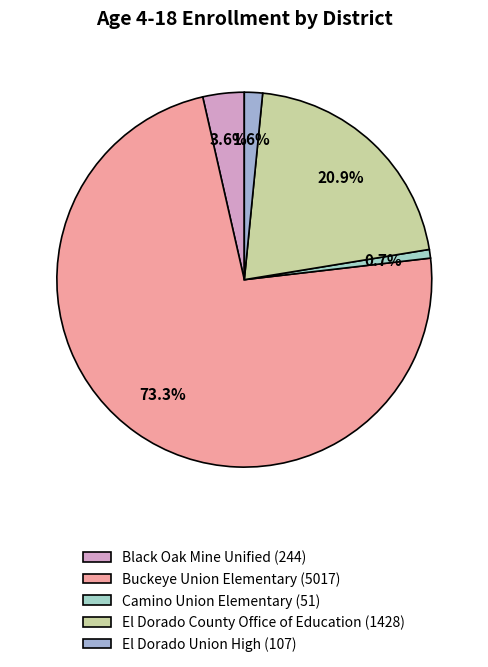

Count the number of slices in the pie.

5